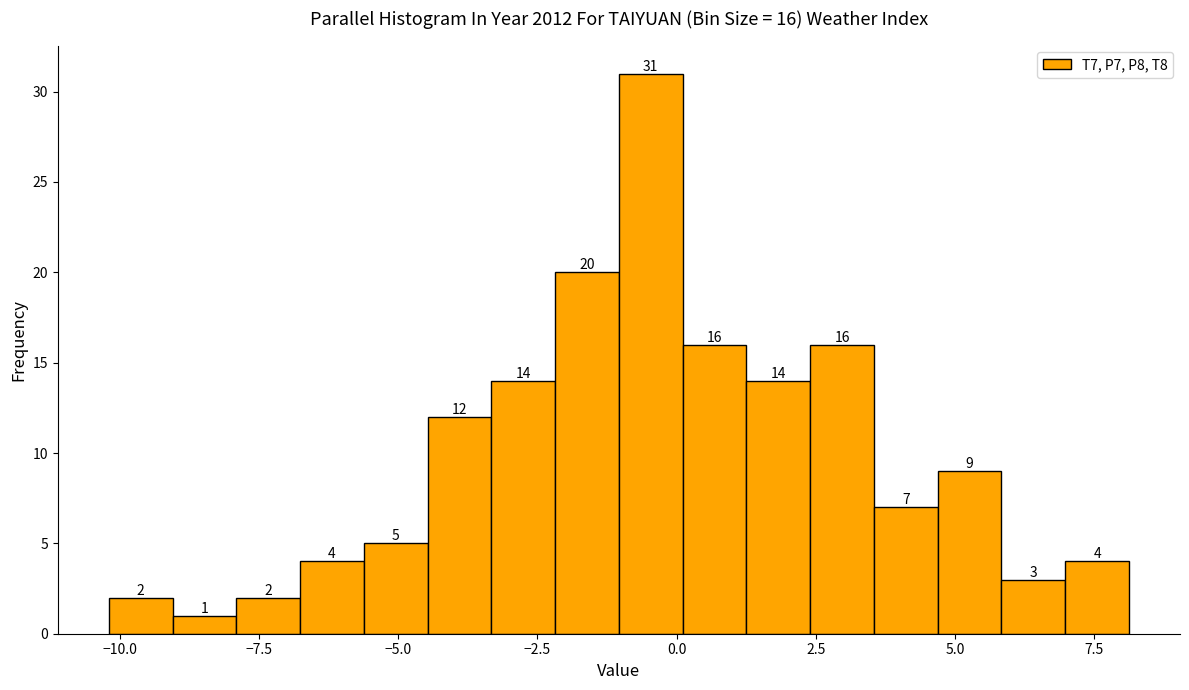

Read against the x-axis, roughly where is the centre of the tallest bar?

-0.5